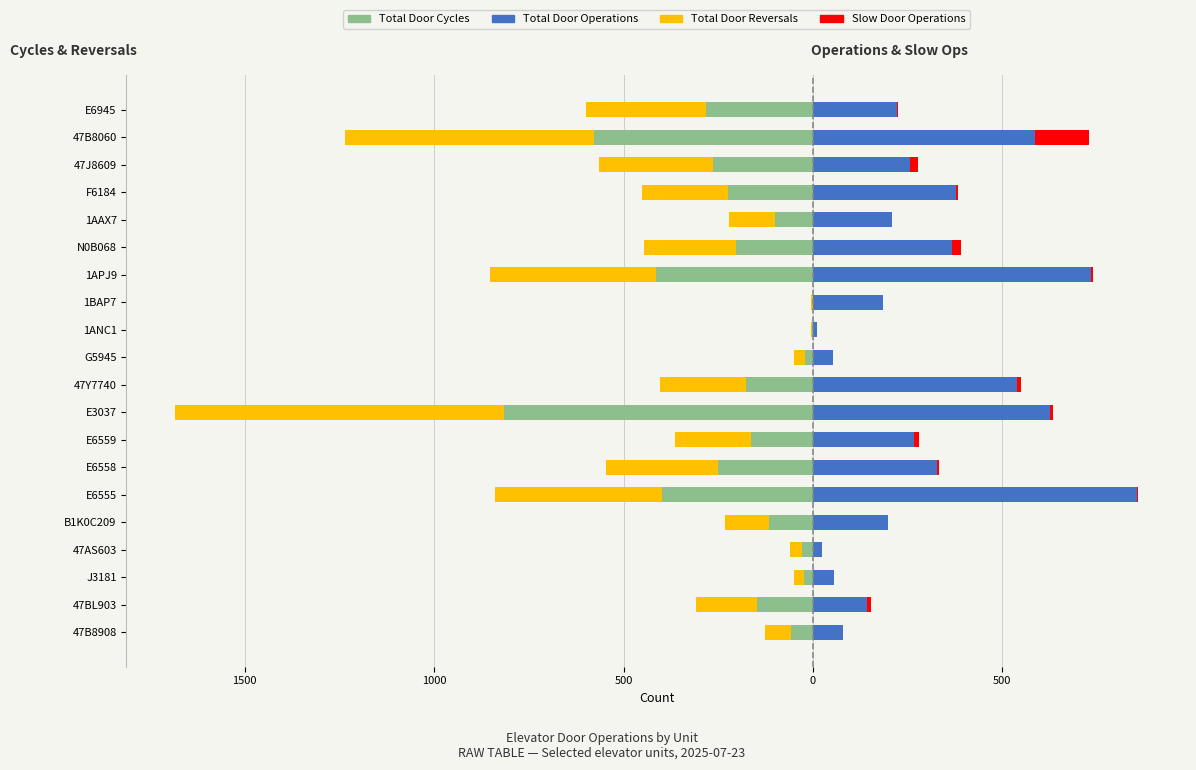

What are all the series names shown in the legend?

Total Door Cycles, Total Door Reversals, Total Door Operations, Slow Door Operations